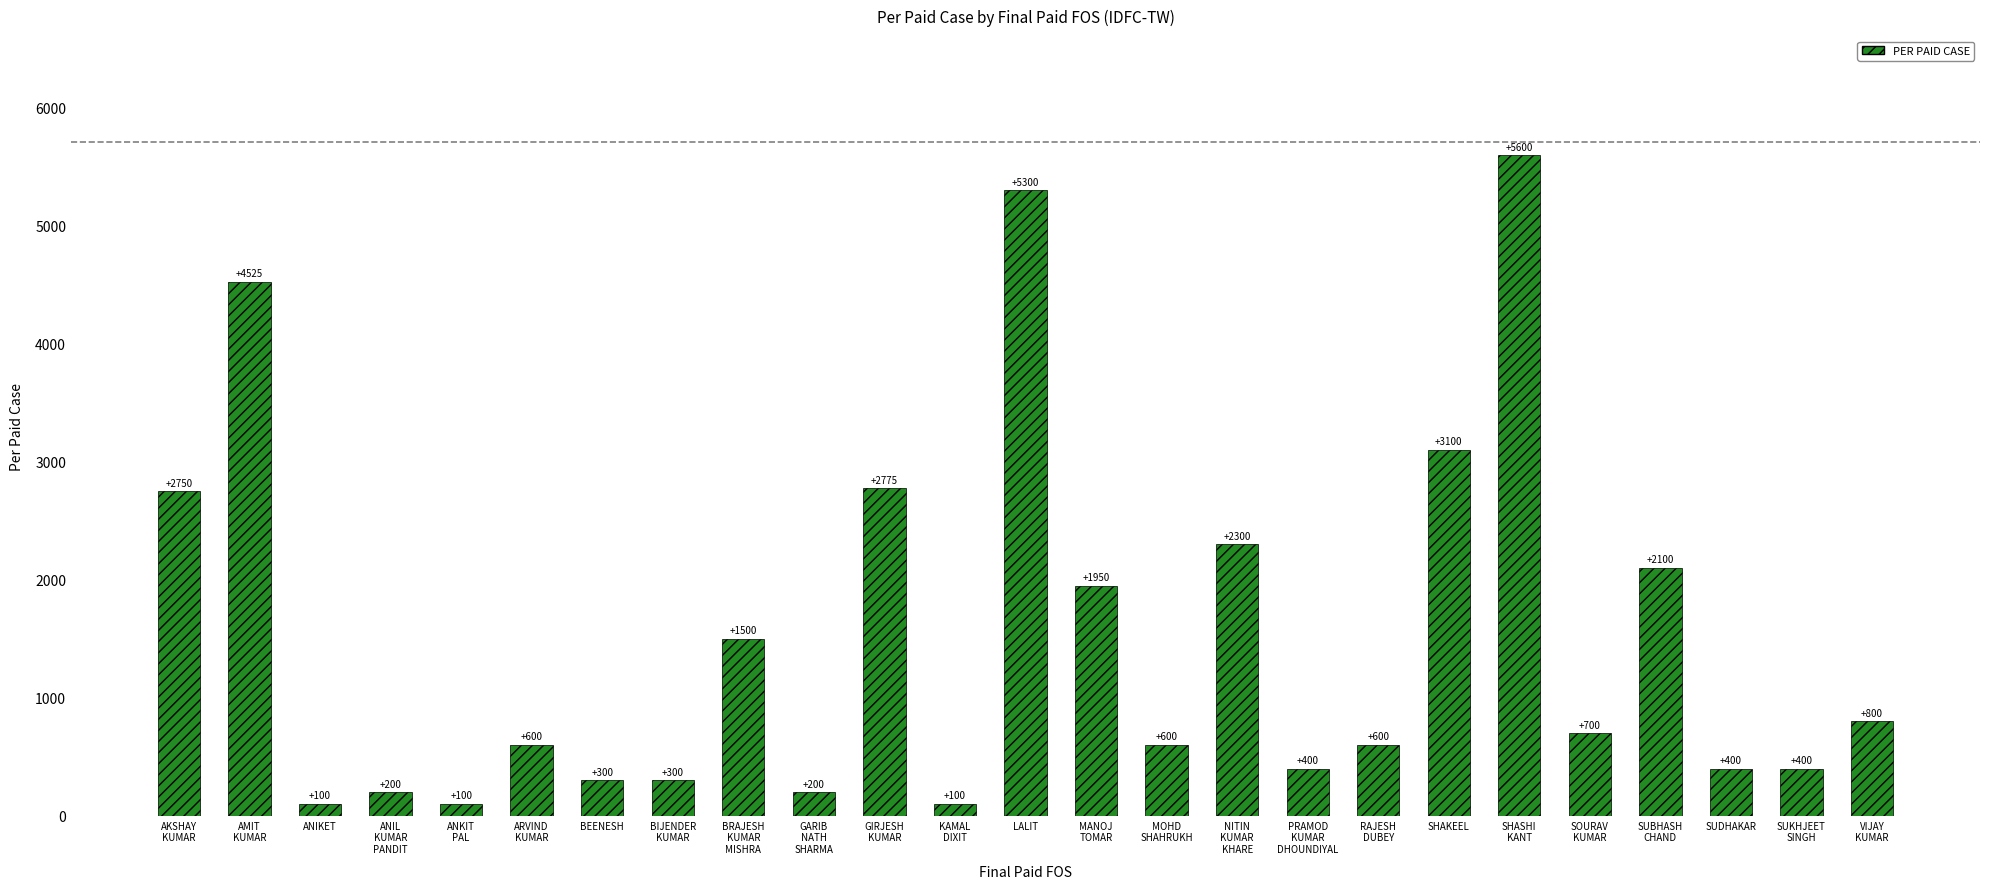

Reading right to left, what are all the values shown in this chart?

800	400	400	2100	700	5600	3100	600	400	2300	600	1950	5300	100	2775	200	1500	300	300	600	100	200	100	4525	2750